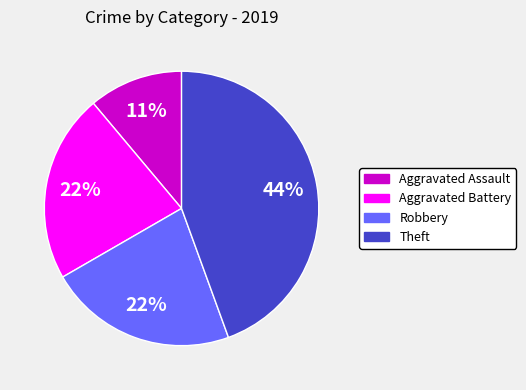

To the nearest percent, what is the average slice percentage?

25%